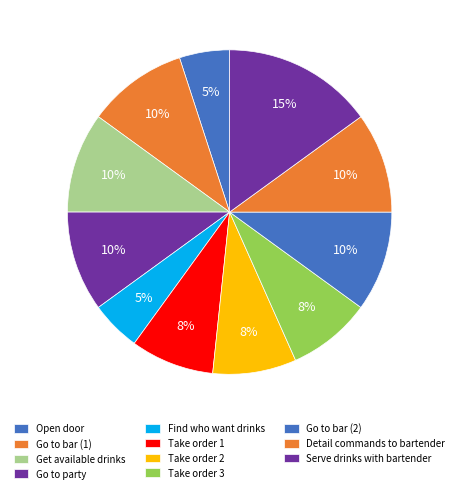

To the nearest percent, what portion does Take order 3 represent?

8%